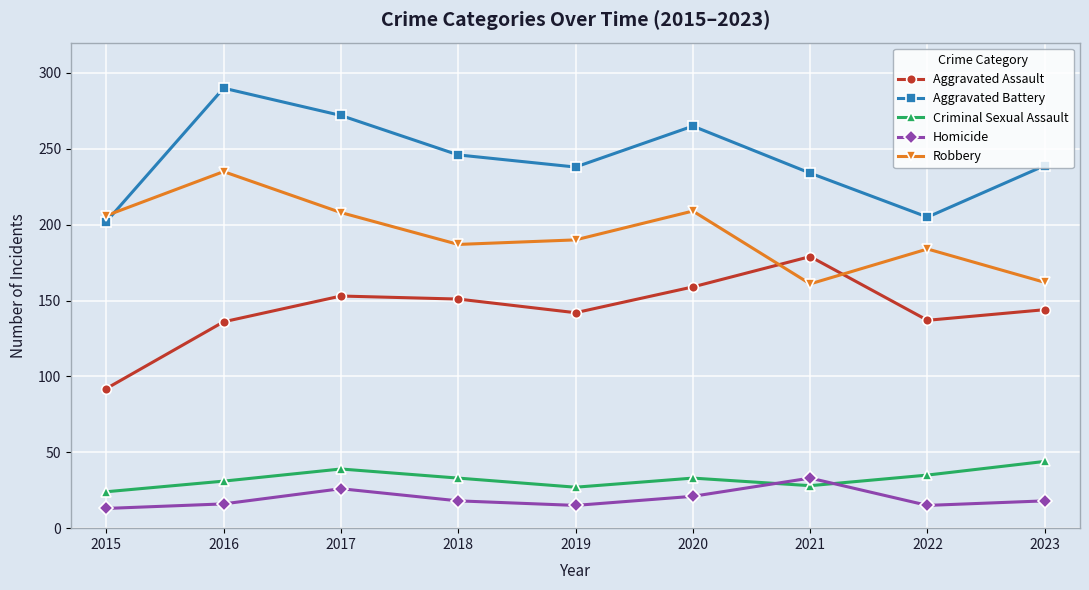

Is this an area chart (filled region under the line)?

No